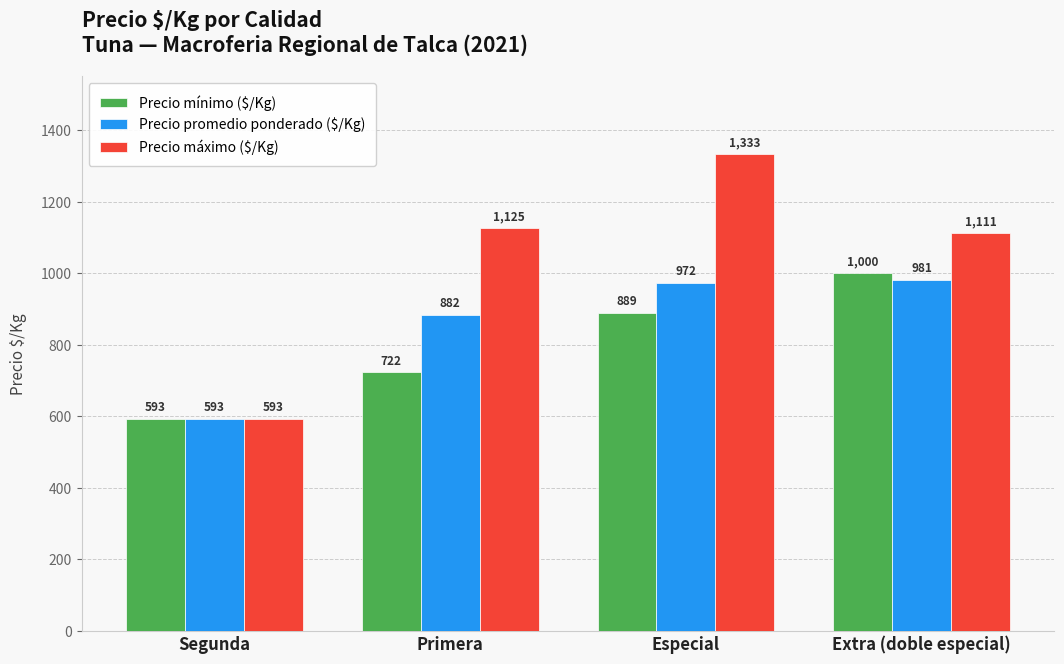

What is the minimum value for Precio promedio ponderado ($/Kg)?

593